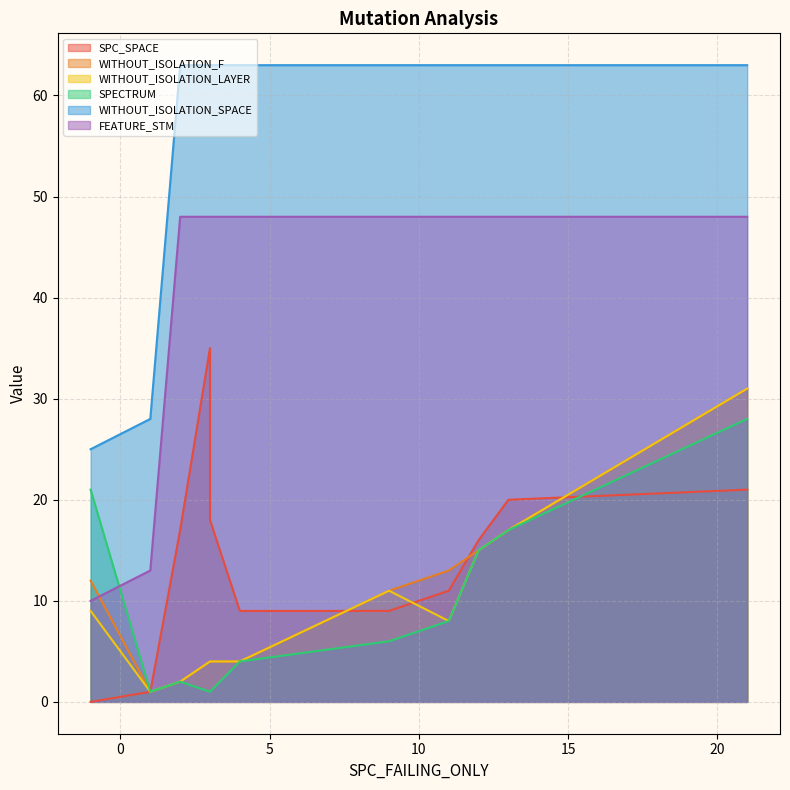

True or false: FEATURE_STM and WITHOUT_ISOLATION_LAYER cross at least once.

False